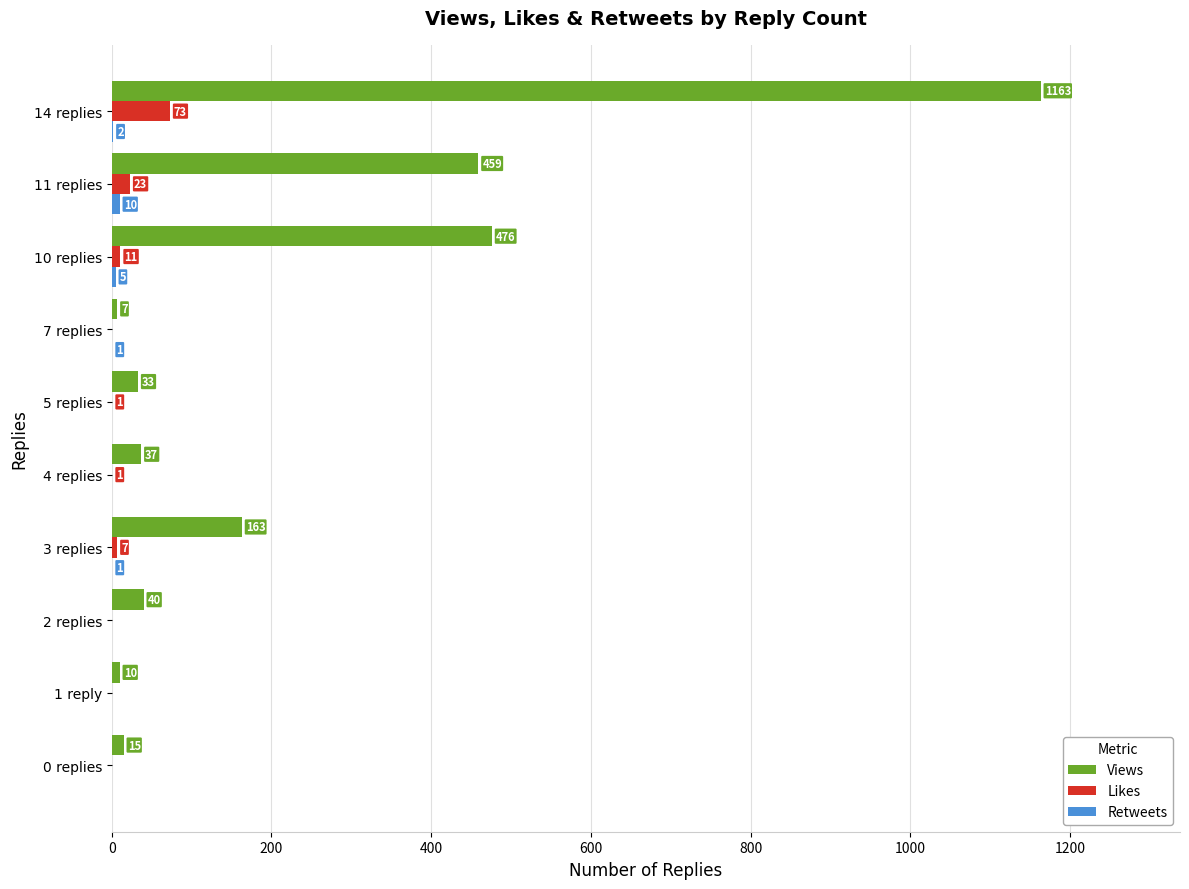

Which series has the largest total across all categories?

Views